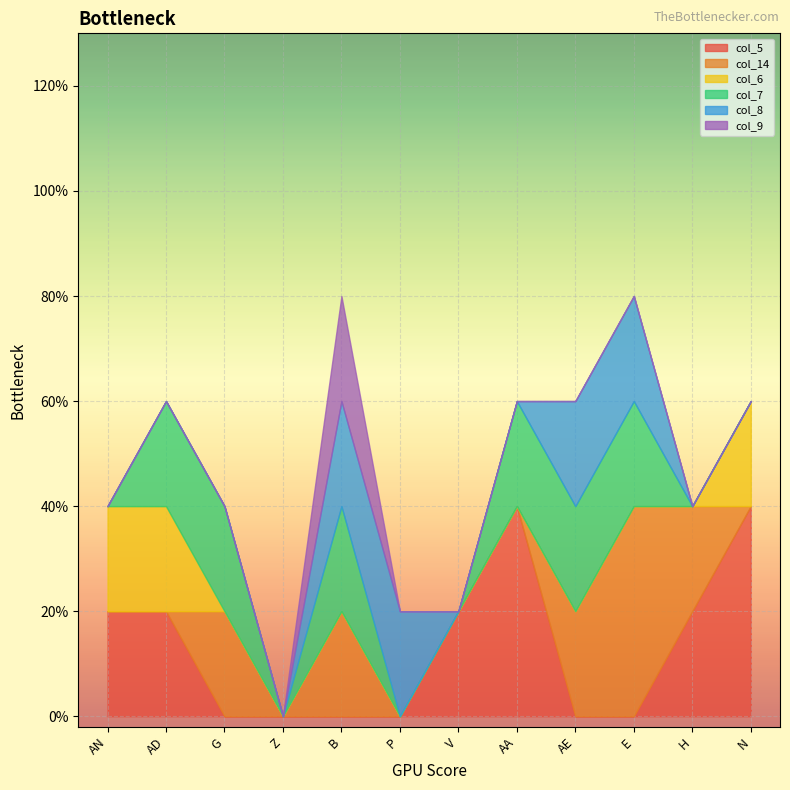

What is the label of the 5th point from the right?

AA